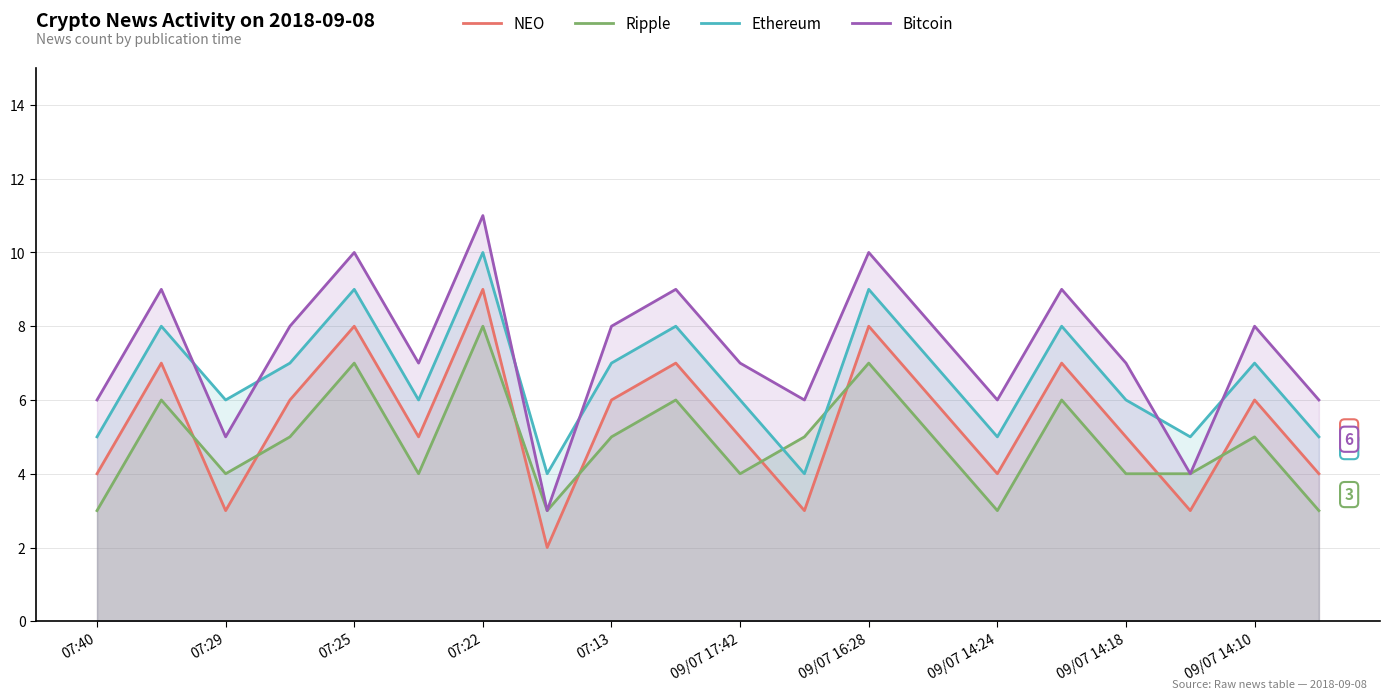

True or false: Bitcoin and Ethereum cross at least once.

True